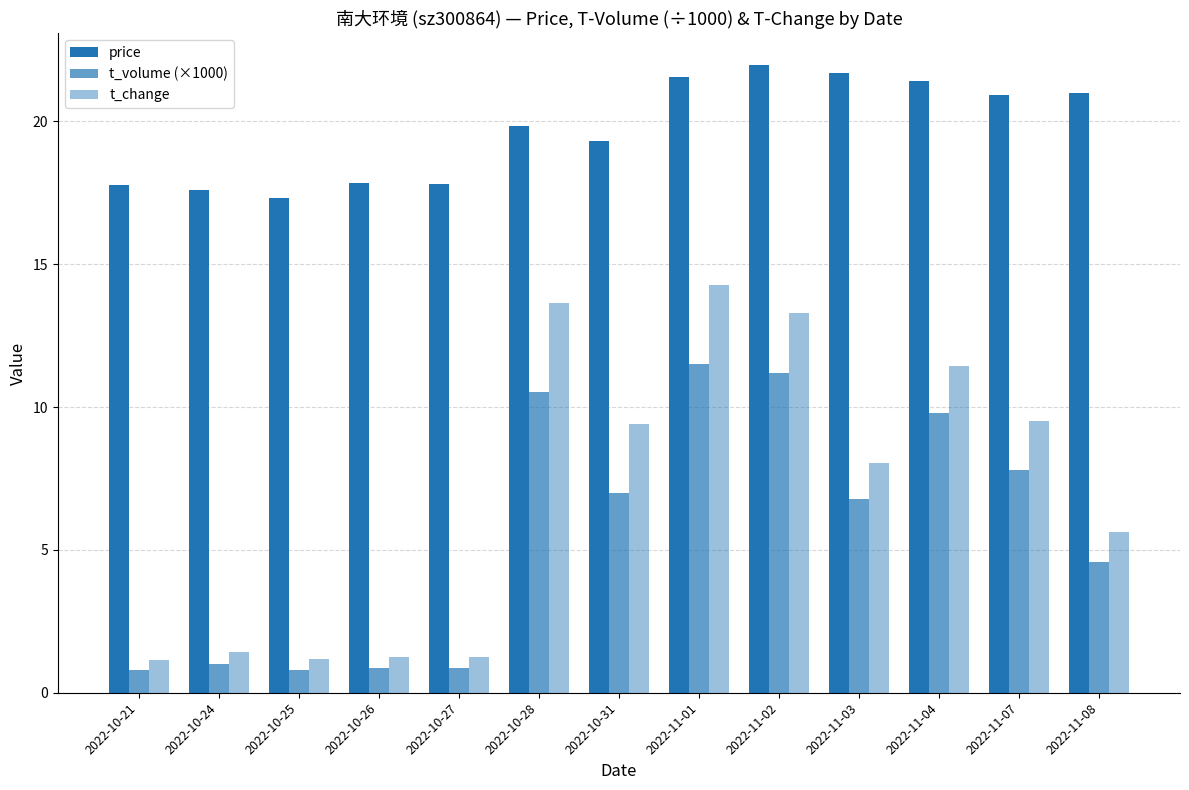

Are the bars grouped side by side (vs. stacked)?

Yes